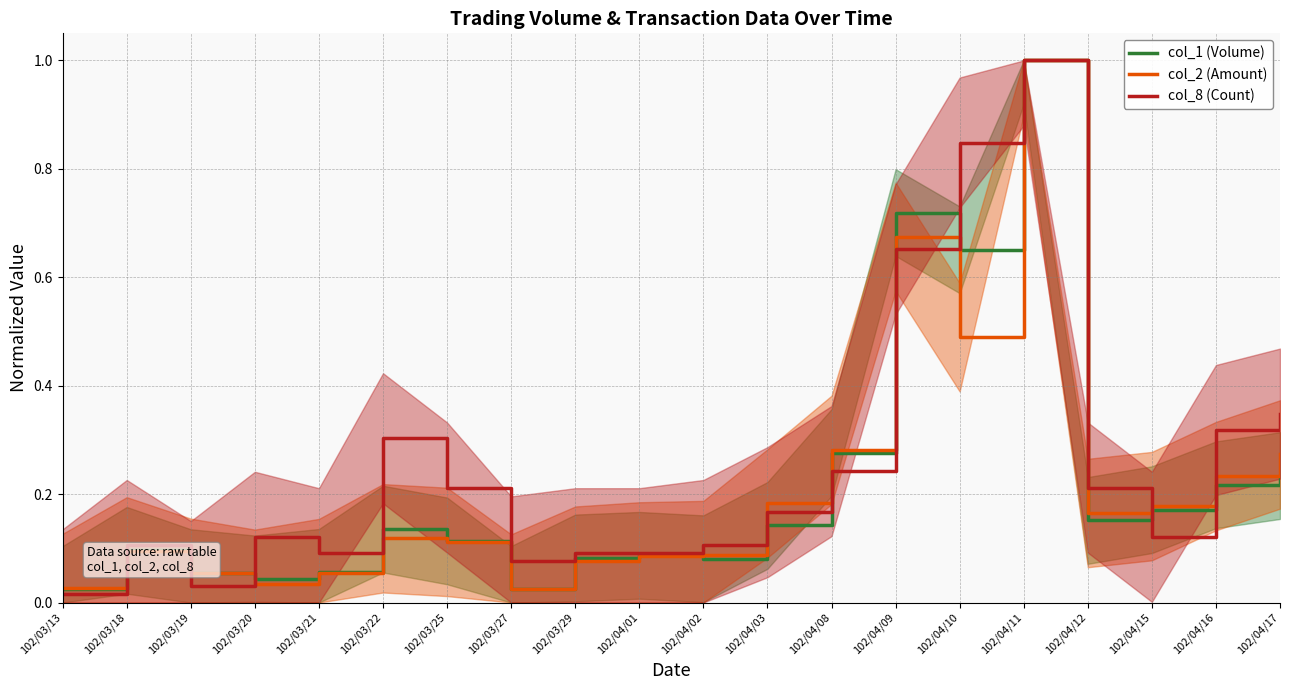

Rank the series by their maximum value, from lowest to highest.

col_1 (Volume), col_2 (Amount), col_8 (Count)